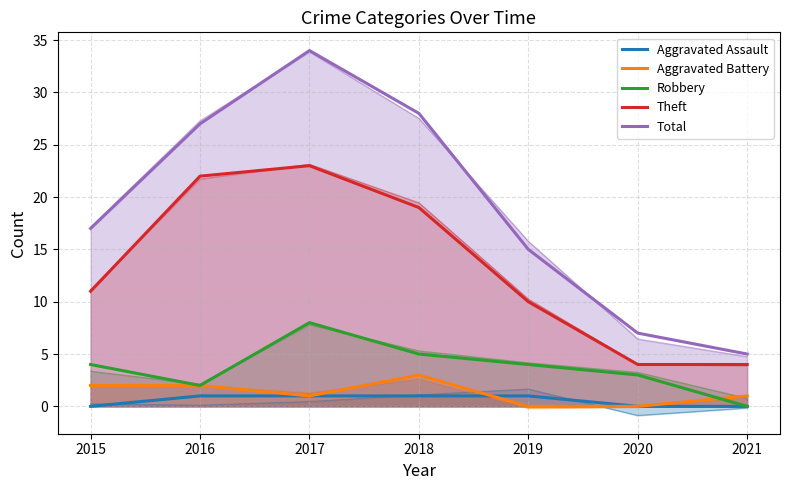

At how many categories does at least one series exceed 33?

1